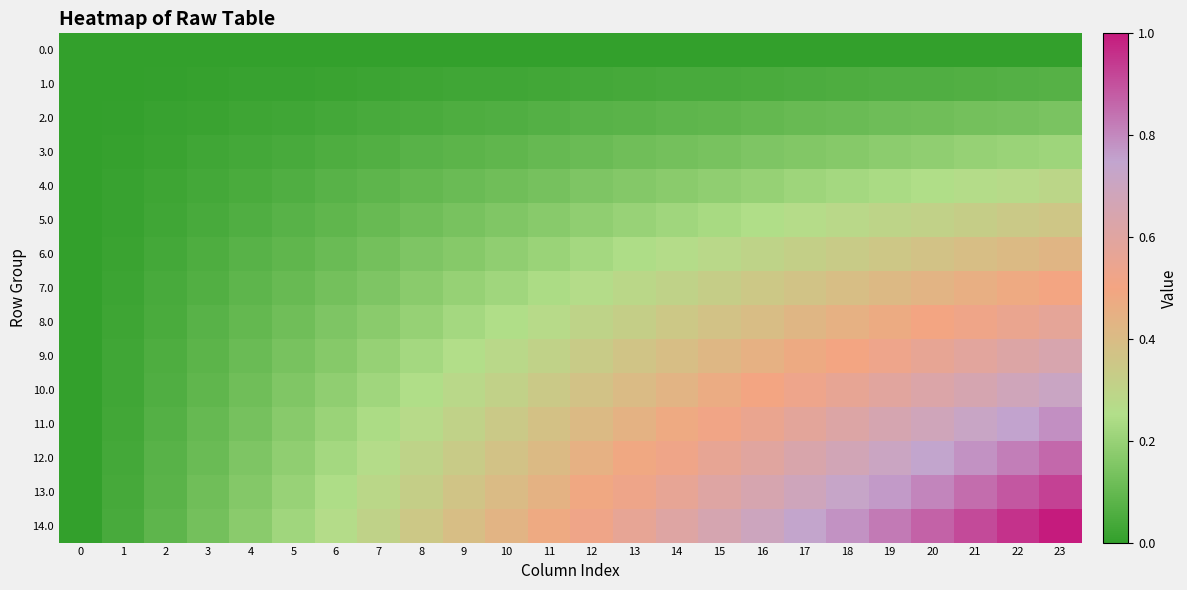

Rank the series at 21 from highest to lowest value.

row_14, row_13, row_12, row_11, row_10, row_9, row_8, row_7, row_6, row_5, row_4, row_3, row_2, row_1, row_0